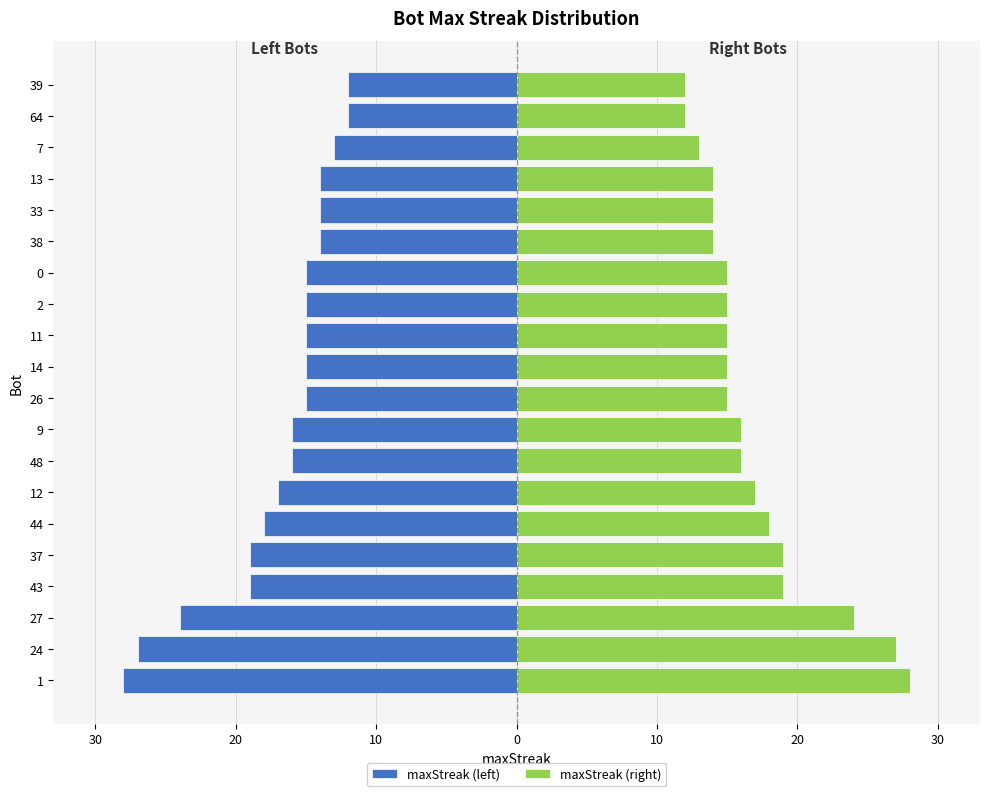

Which series has the largest total across all categories?

maxStreak (right)